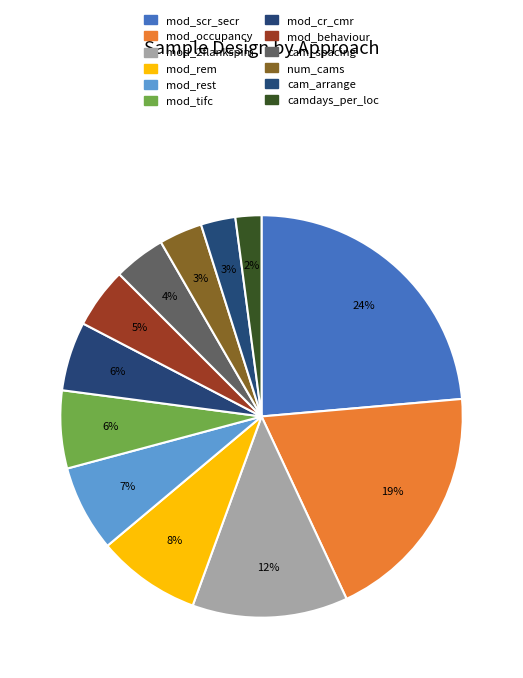

Do mod_tifc and cam_spacing together represent more than half of the pie?

No